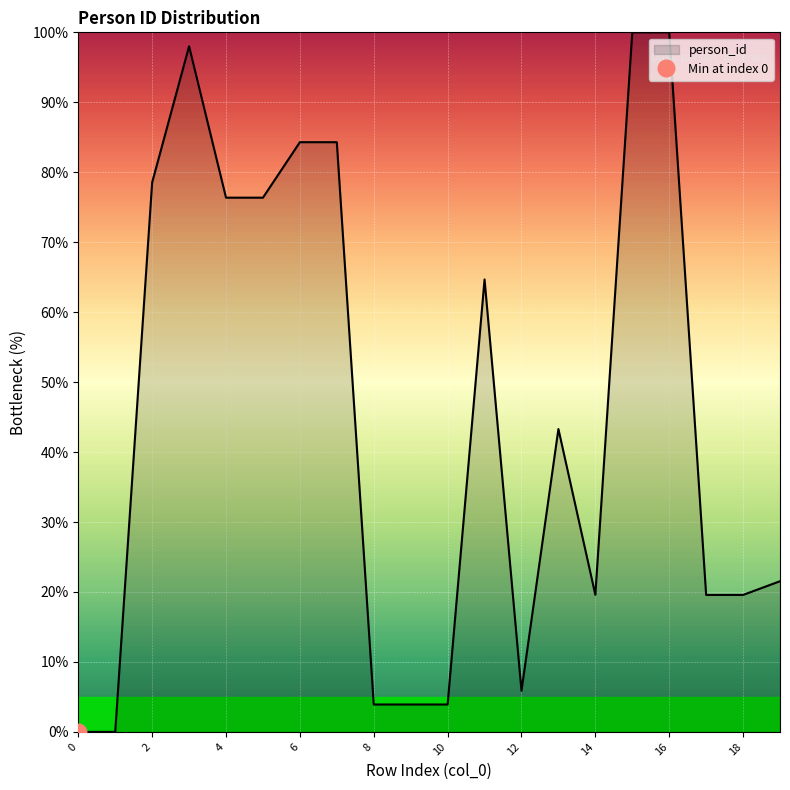

Is it true that the value at 2 is 54.4?

False